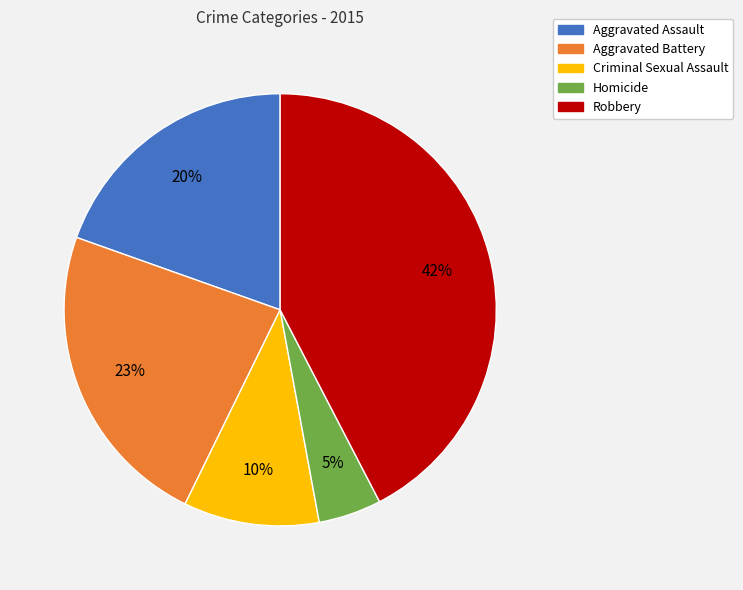

Approximately how many times larger is the value at Aggravated Battery compared to Criminal Sexual Assault?

2.3